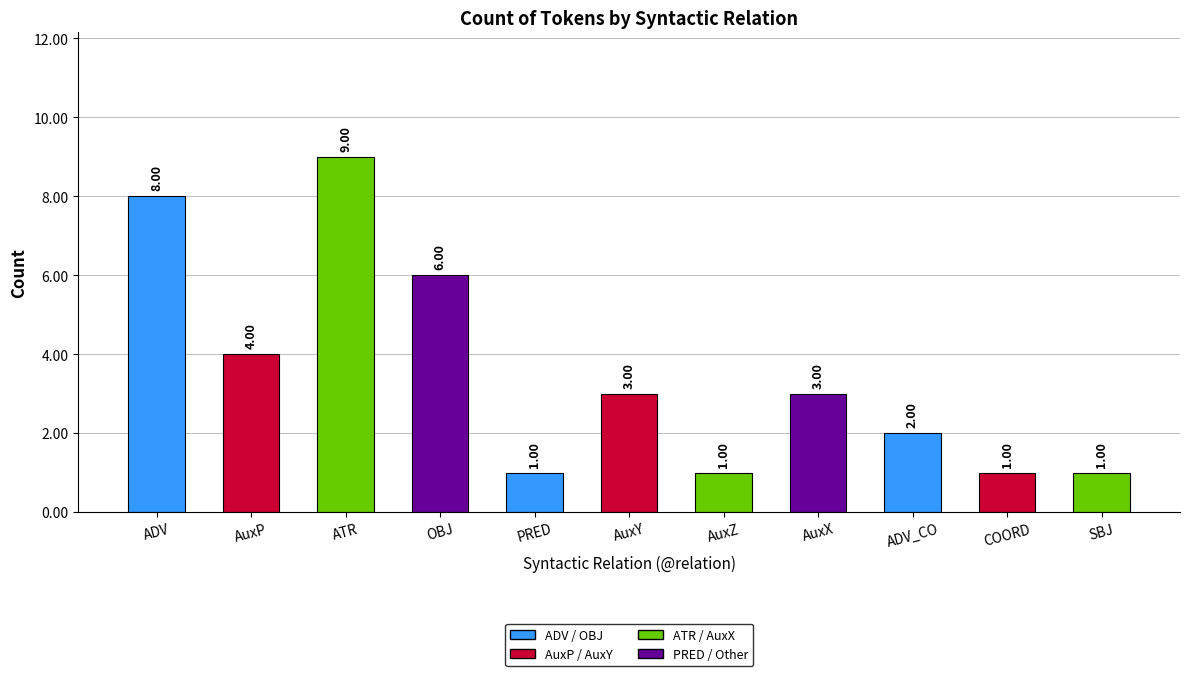

Does the chart contain stacked bars?

No